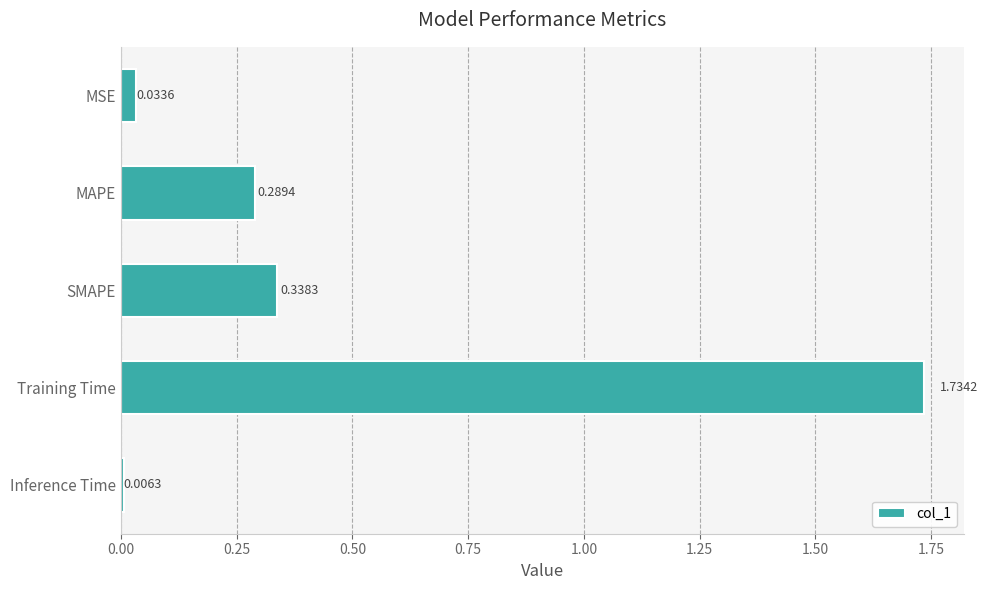

Between MAPE and MSE, which is larger?

MAPE